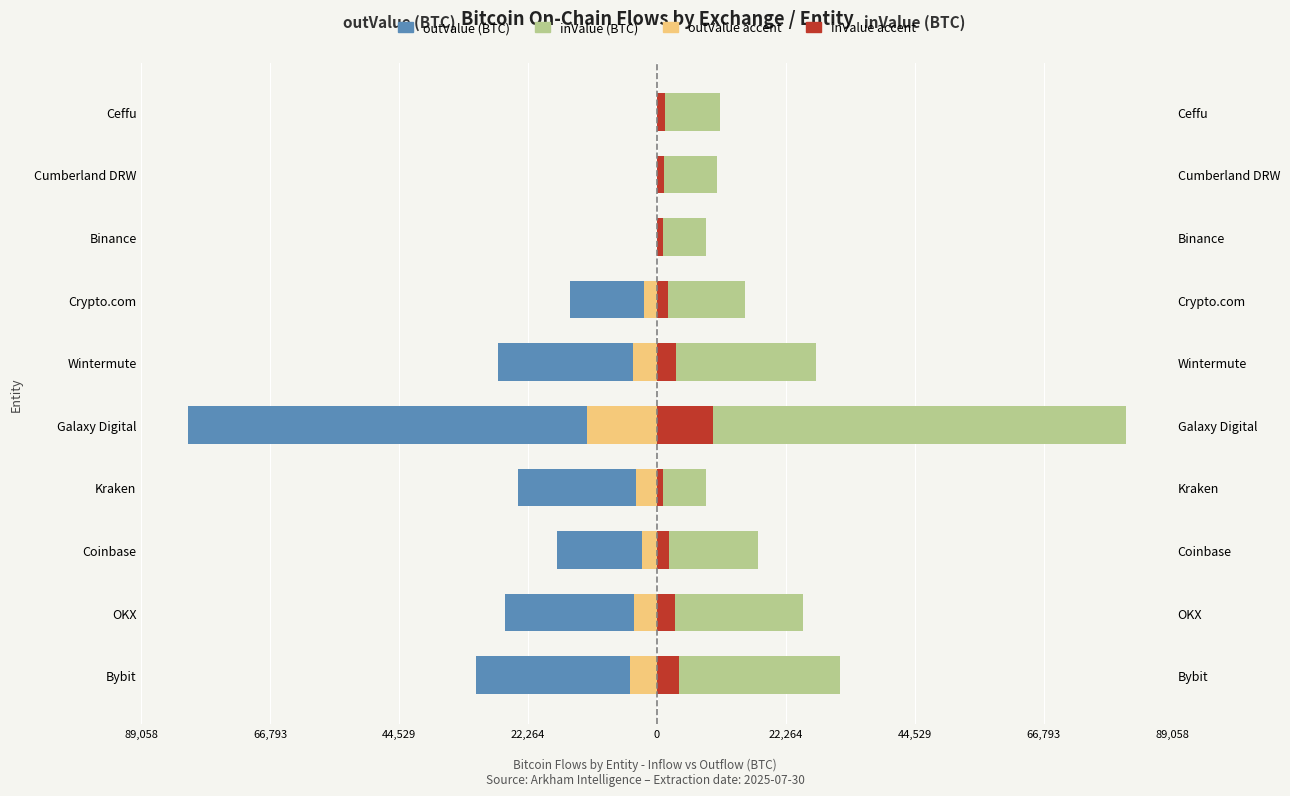

Between Bybit and Cumberland DRW, which series saw the biggest shift?

outValue (BTC)